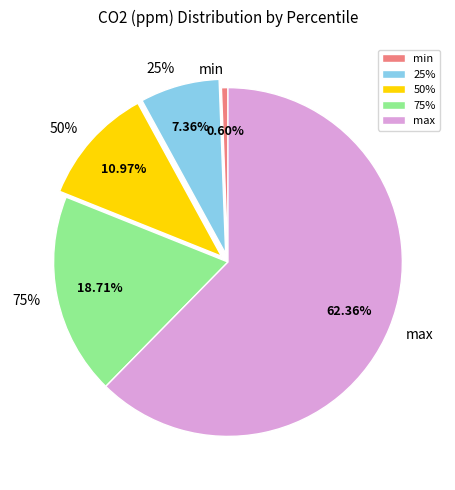

To the nearest percent, what is the combined percentage of 50% and max?

73%